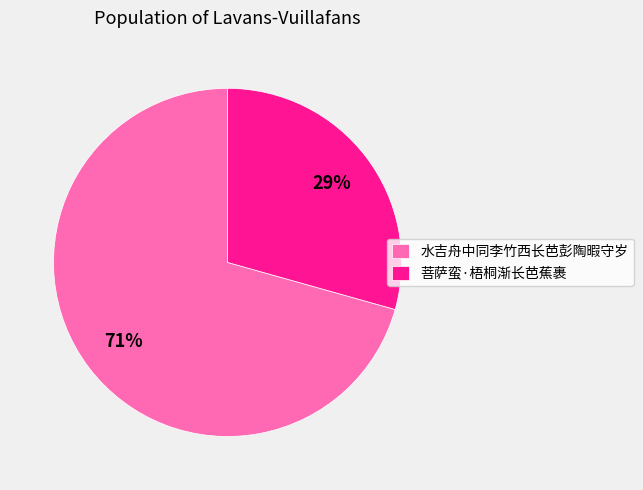

Which has a higher value, 水吉舟中同李竹西长芭彭陶暇守岁 or 菩萨蛮·梧桐渐长芭蕉裹?

水吉舟中同李竹西长芭彭陶暇守岁